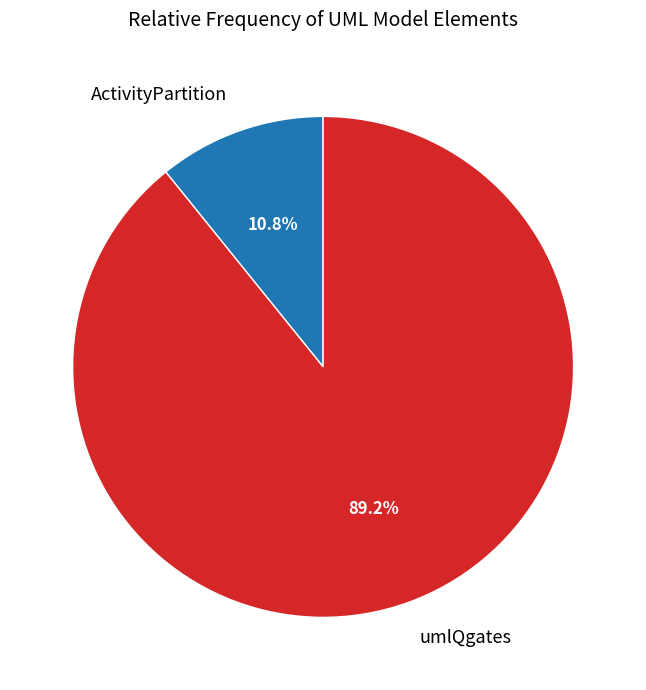

The ActivityPartition slice represents 11% of the pie. True or false?

True